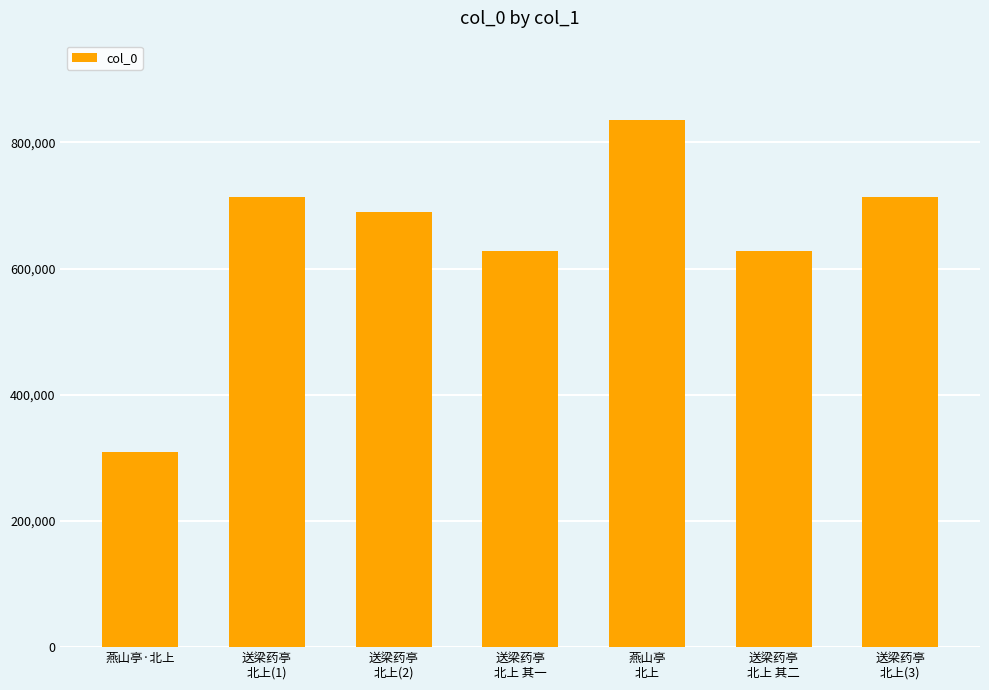

What is the difference between the maximum and minimum values?

526561